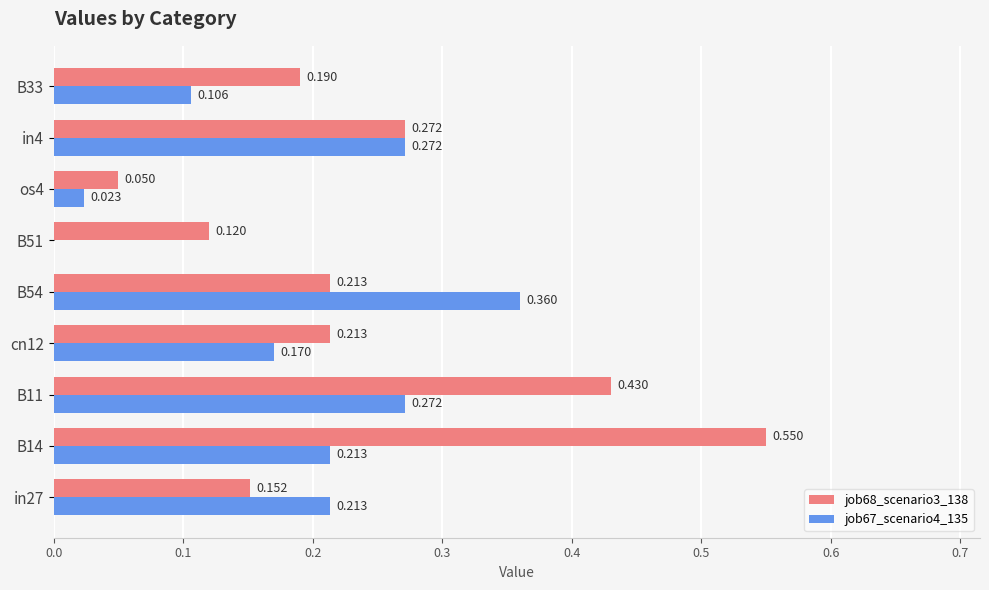

Is the value of job68_scenario3_138 at cn12 greater than the value of job67_scenario4_135 at B11?

No